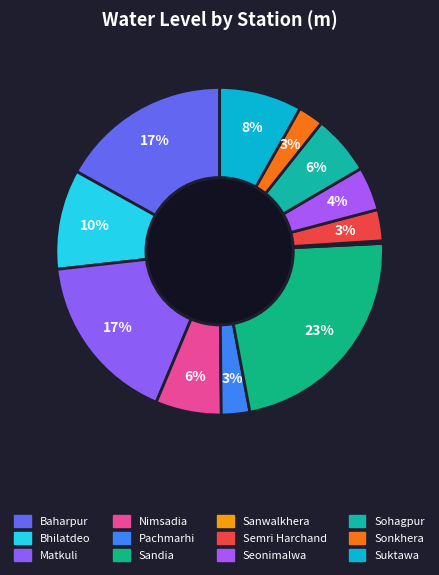

What is the largest slice in the pie chart?

Sandia